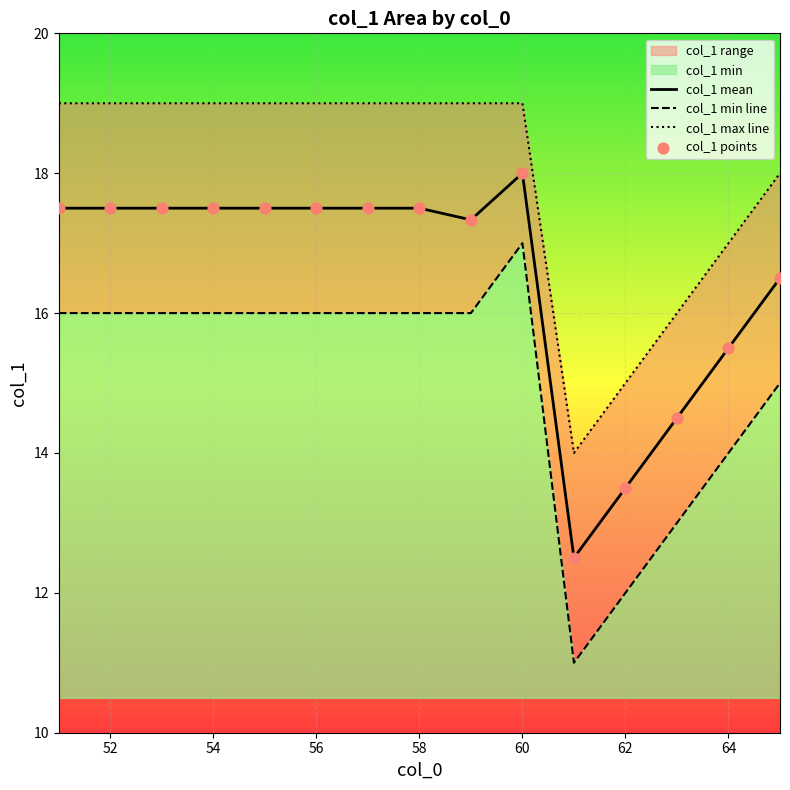

The value of col_1 mean at 56 is 17.5. True or false?

True